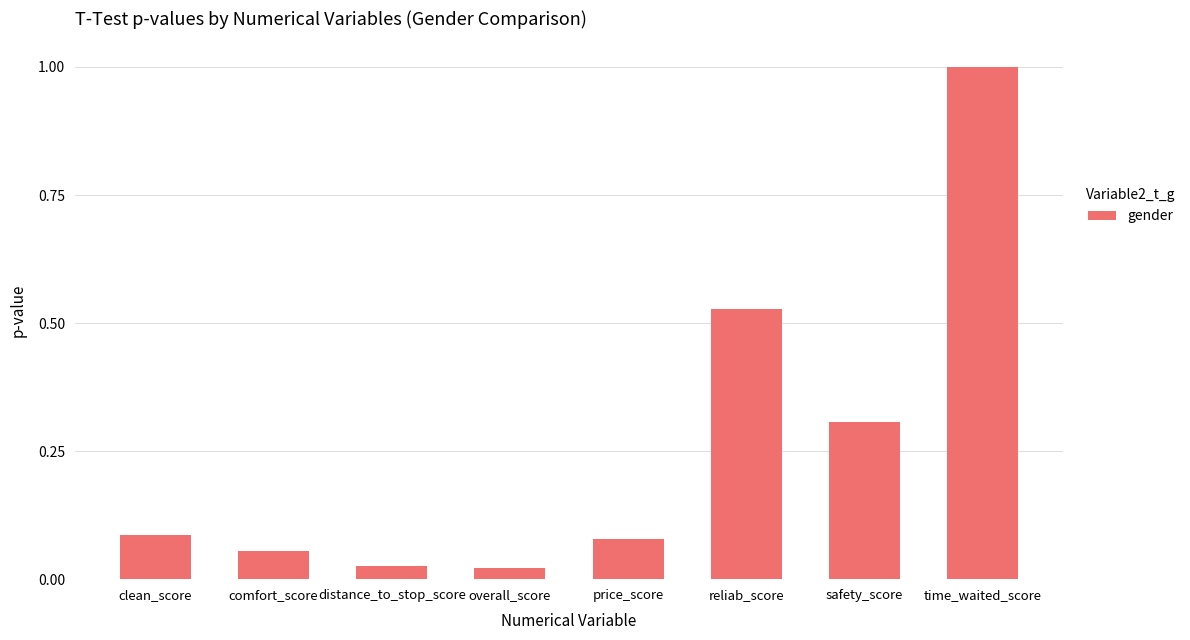

What is the label of the 4th bar from the right?

price_score